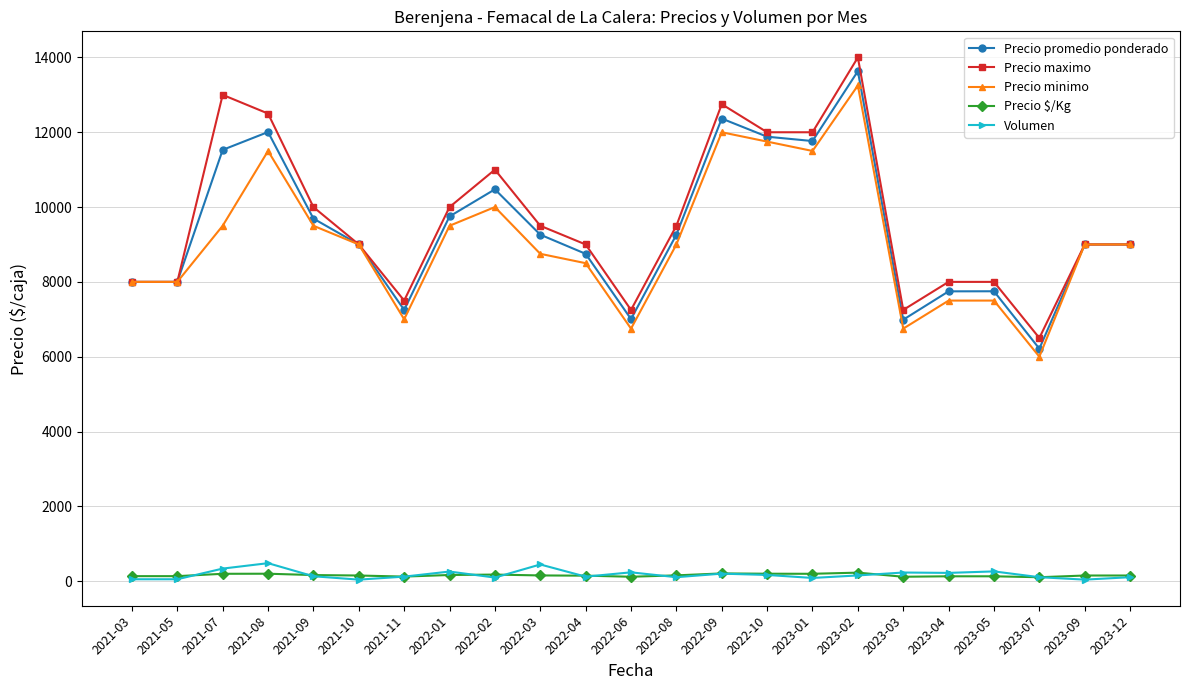

At which category does Precio maximo reach its first local peak?

2021-07